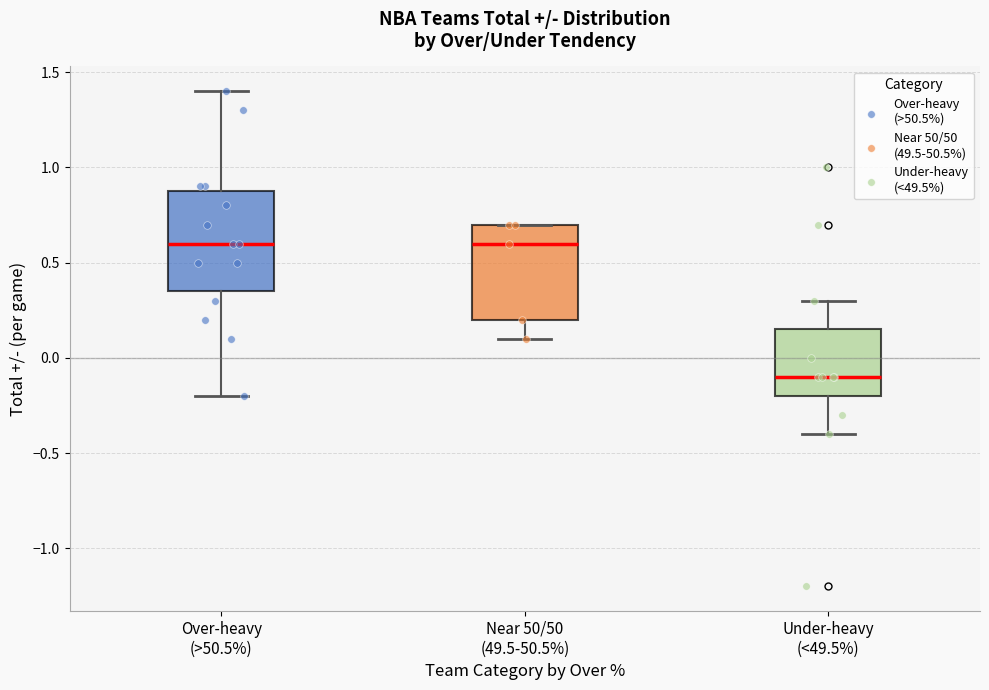

Reading left to right, read every box against the y-axis: the position of its median line, the range the box covers, and the ends of its whiskers. The values are not printed on the chart, so give them approximately, as read against the axis.

Over-heavy (>50.5%): median 0.60, box 0.35 to 0.90, whiskers -0.20 to 1.40
Near 50/50 (49.5-50.5%): median 0.60, box 0.20 to 0.70, whiskers 0.10 to 0.70
Under-heavy (<49.5%): median -0.10, box -0.20 to 0.15, whiskers -0.40 to 0.30